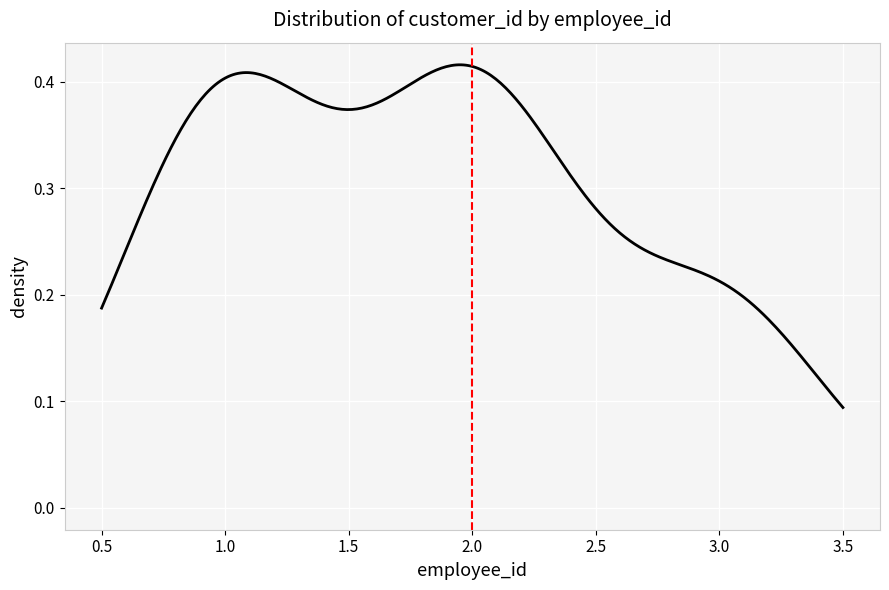

Is it true that the value at 3.5 is 0.0?

False